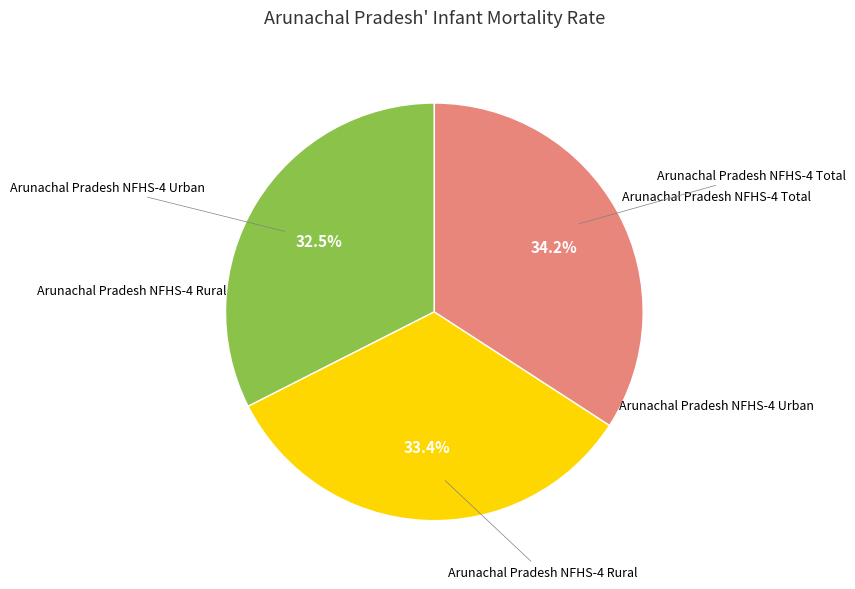

Does any single category account for the majority?

No